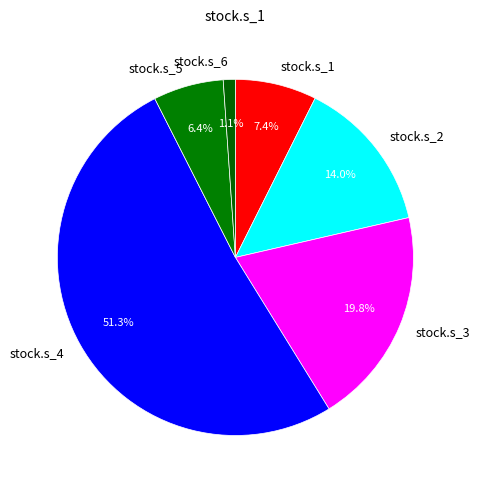

The stock.s_4 slice represents 42% of the pie. True or false?

False